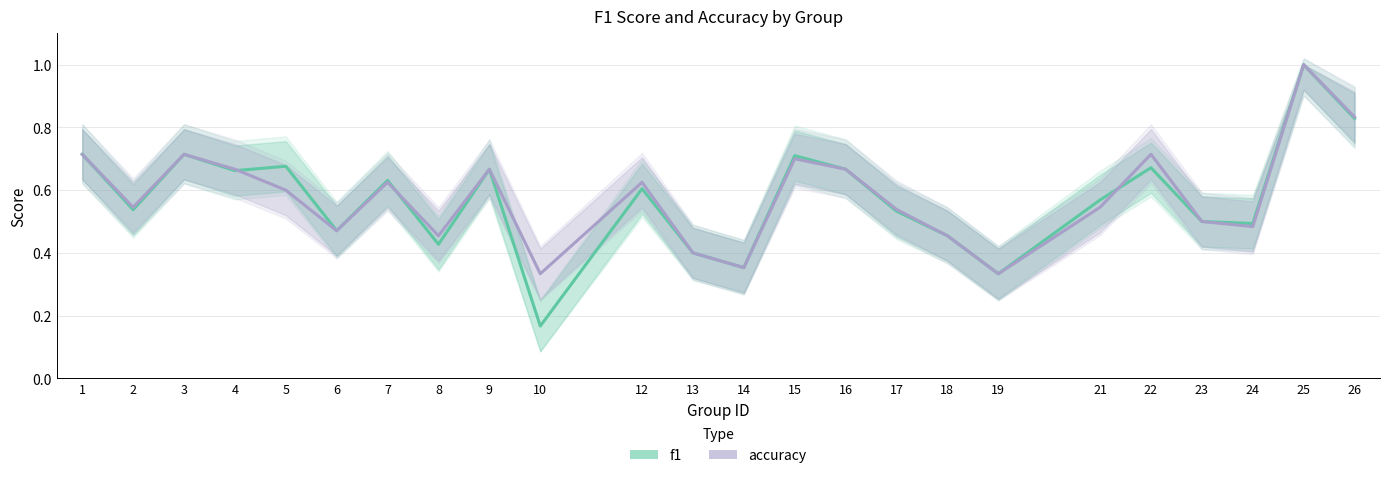

What is the difference between the f1 values at 9 and 24?

0.2